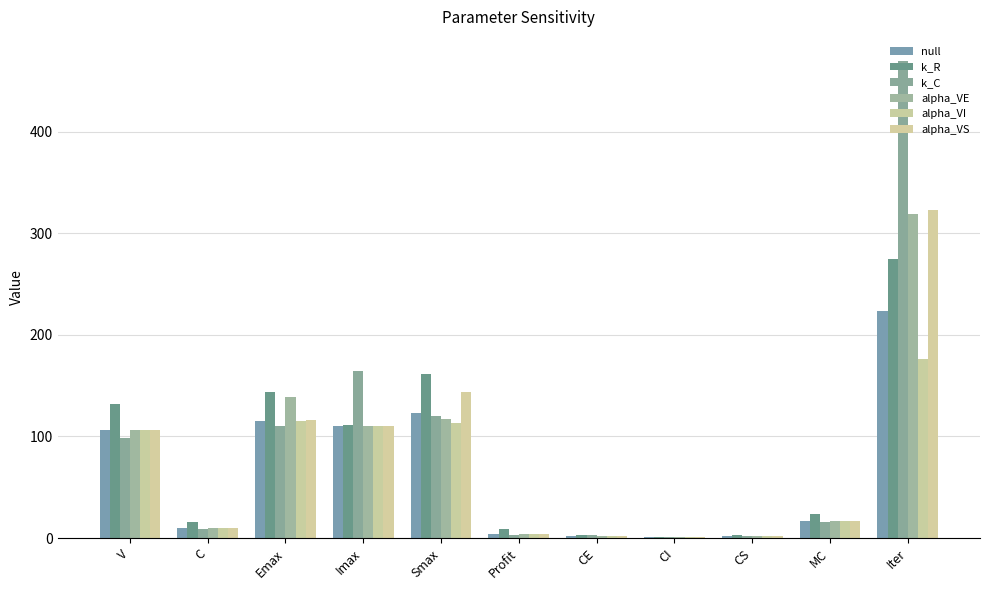

Which series has the largest total across all categories?

k_C